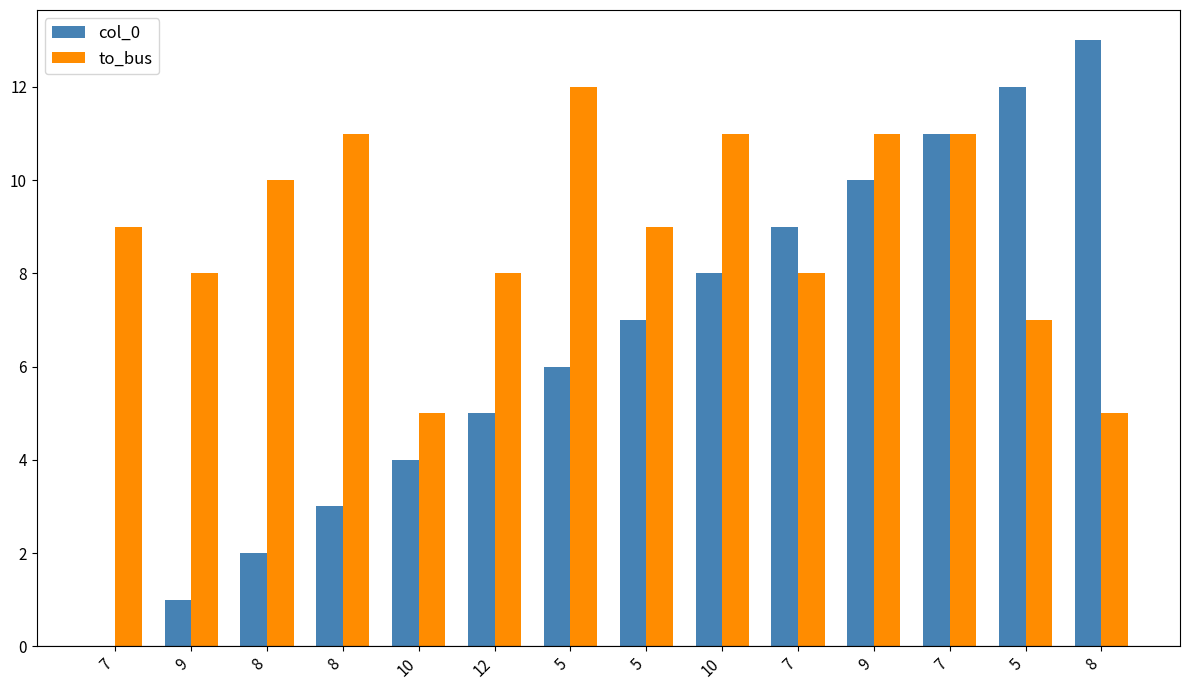

At which label is col_0 closest to 6?

5